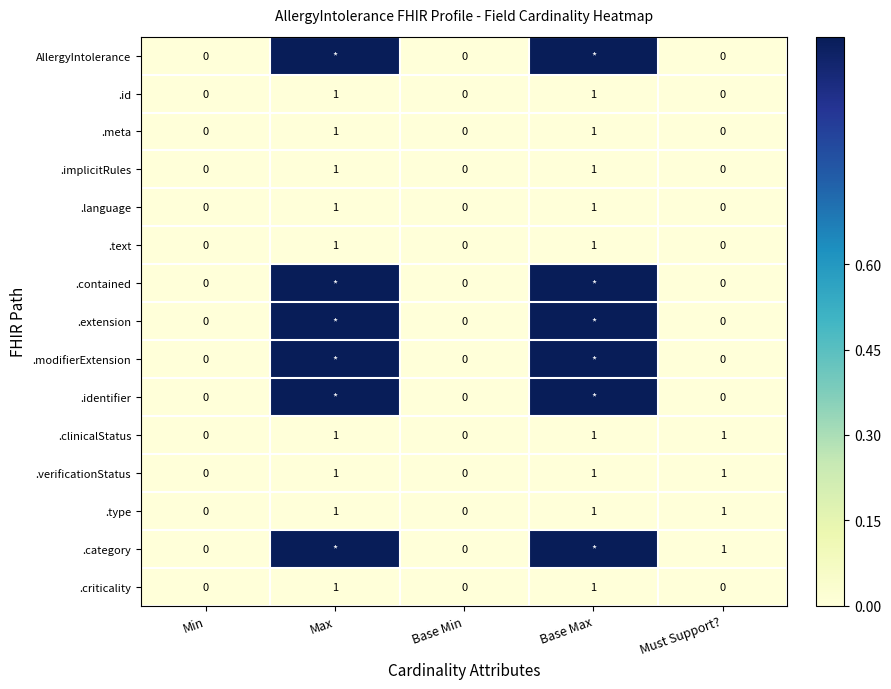

True or false: .type has a value of 0.0 at Must Support?.

False